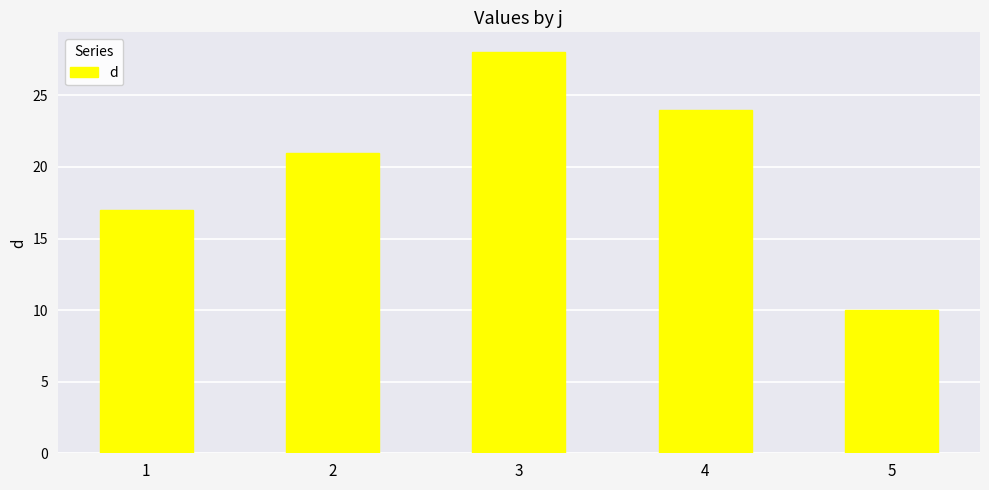

What is the change in value from 3 to 5?

-18